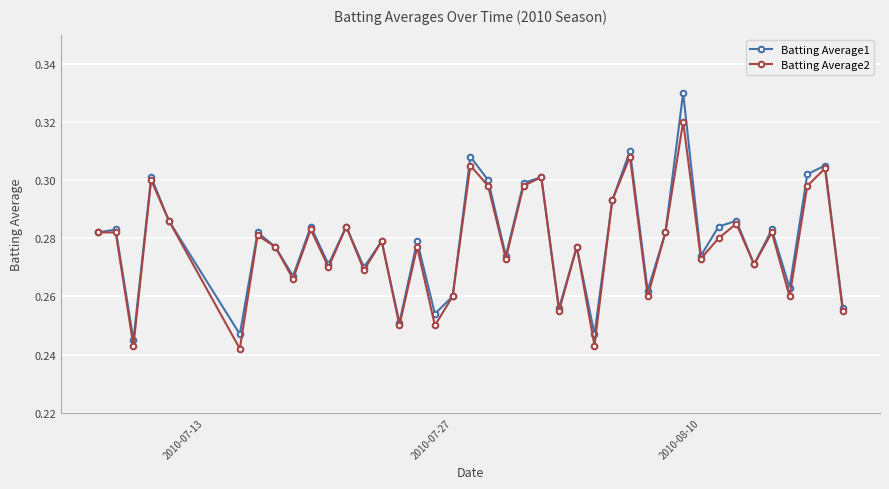

How many Batting Average1 values are between 0 and 1?

40